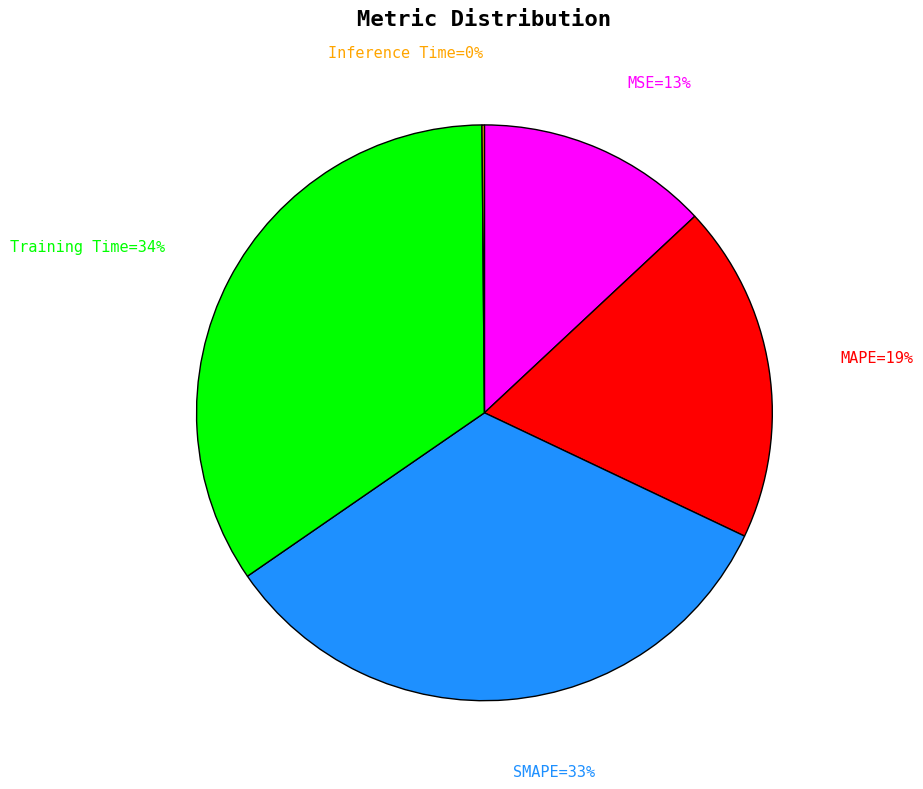

Does any single category account for the majority?

No